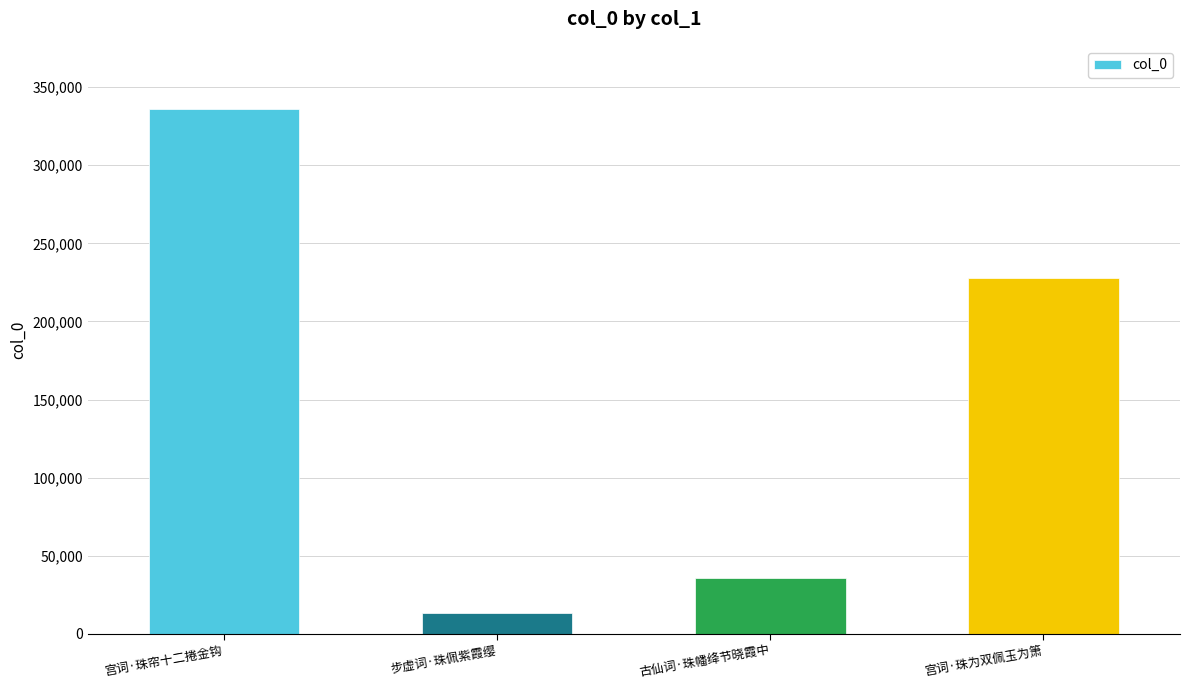

What is the difference between the values at 宫词·珠帘十二捲金钩 and 步虚词·珠佩紫霞缨?

322982